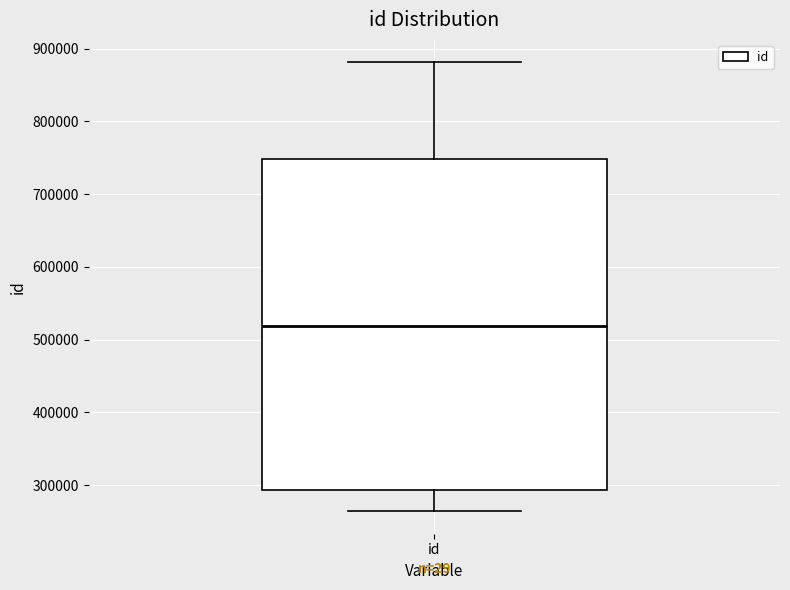

Read this box plot against the y-axis: the position of the median line, the range covered by the box, and the ends of both whiskers. The values are not printed on the chart, so give them approximately, as read against the axis.

median 520000, box 290000 to 750000, whiskers 260000 to 880000